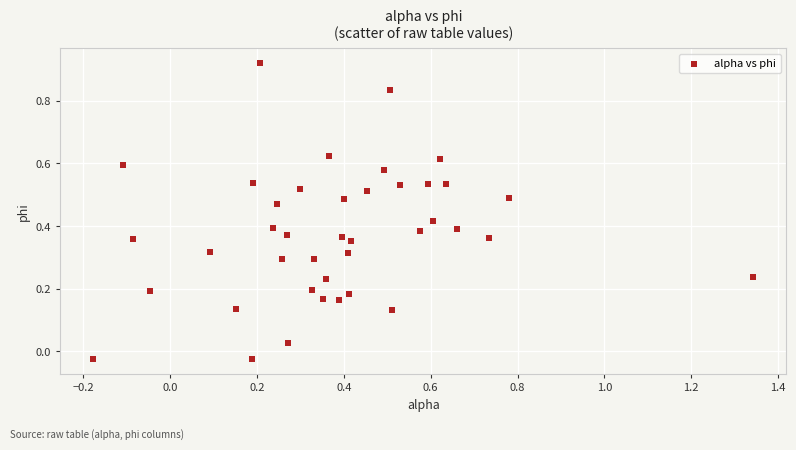

What is the range of X values (max minus min)?

1.5